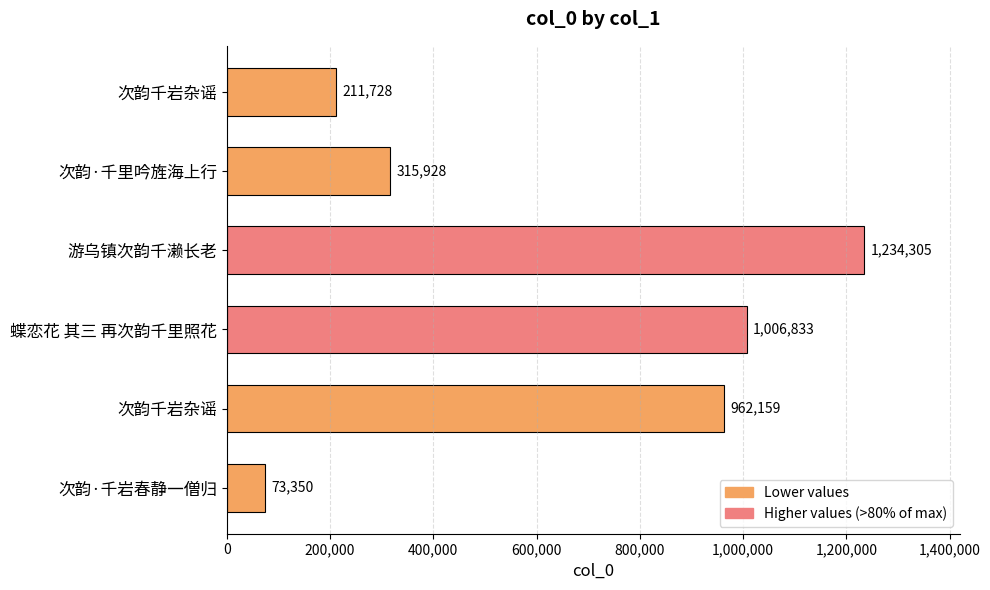

How many series are shown in this chart?

1